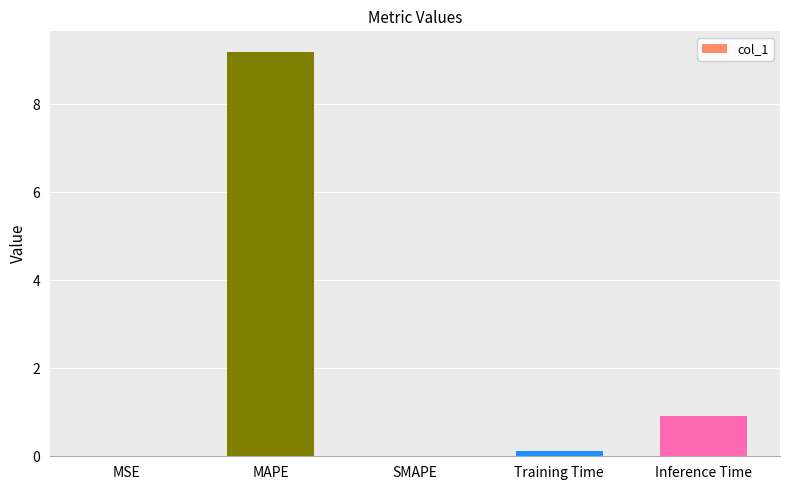

At which category does the chart reach its peak across all series?

MAPE